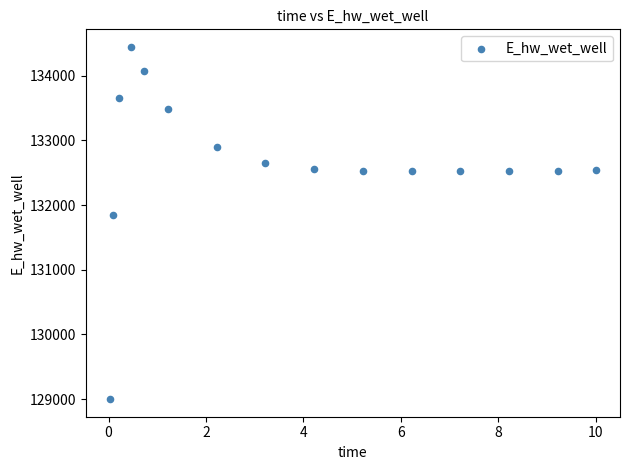

What Y value in the scatter plot is closest to 131722?

131840.1